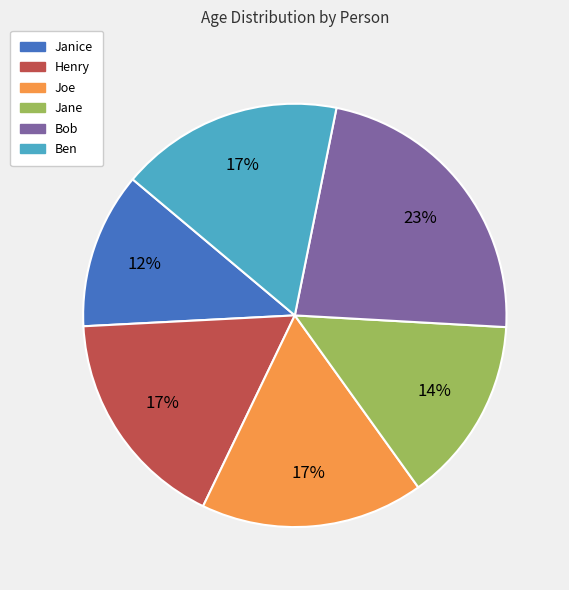

The Henry slice represents 17% of the pie. True or false?

True